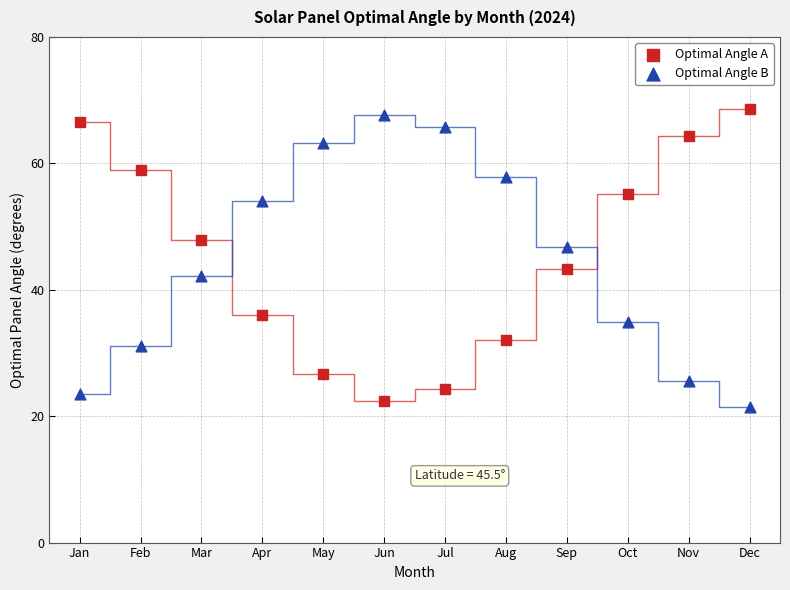

What is the X range (max minus min) for the scatter plot?

11.0